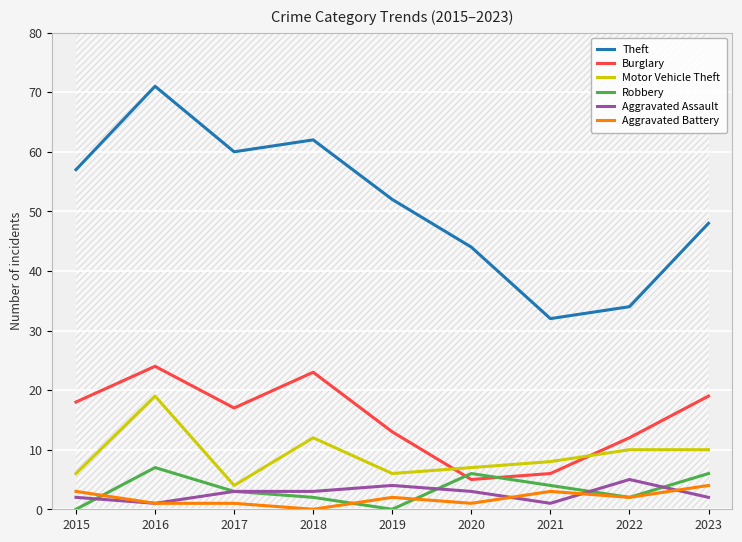

What is the difference between the maximum and second lowest values in the Aggravated Battery series?

3